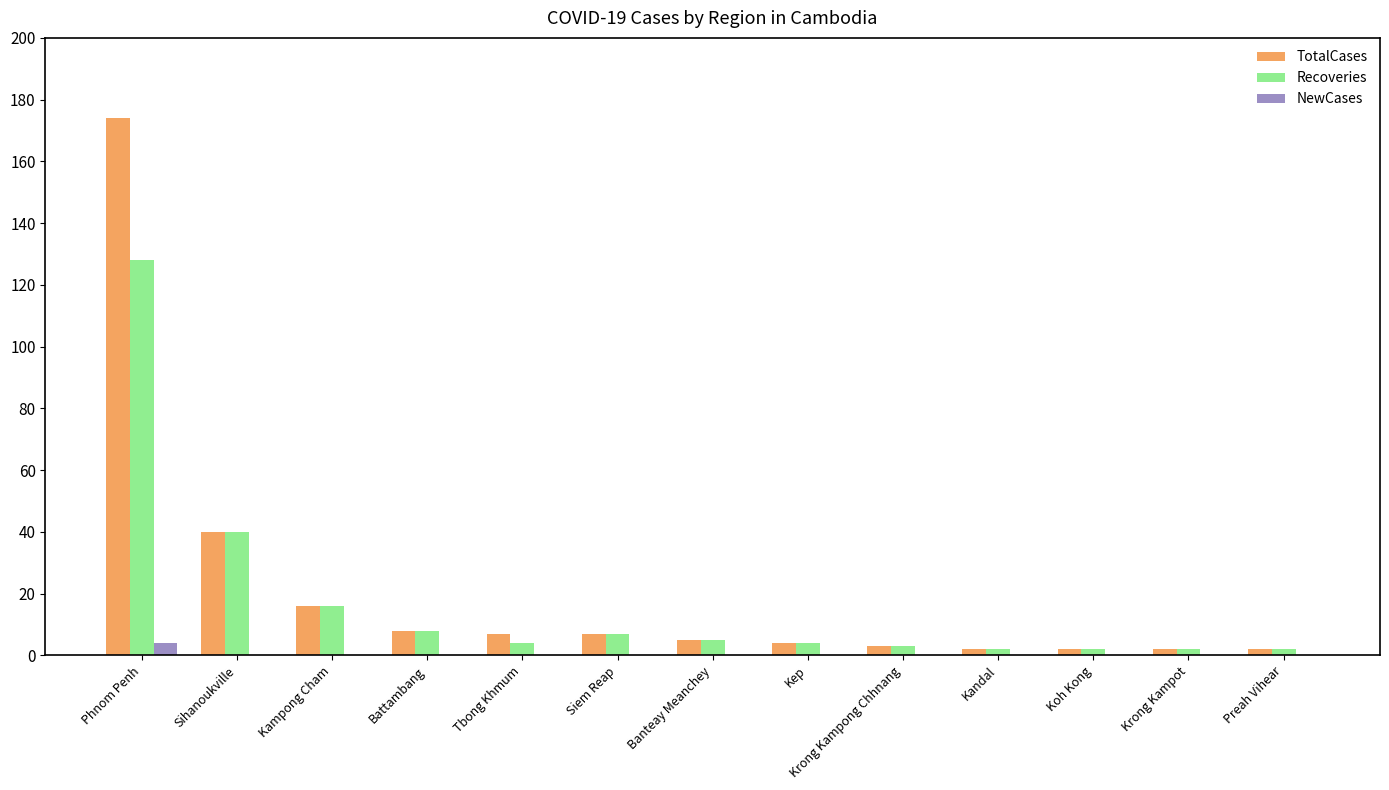

At which category is the sum across all series the highest?

Phnom Penh